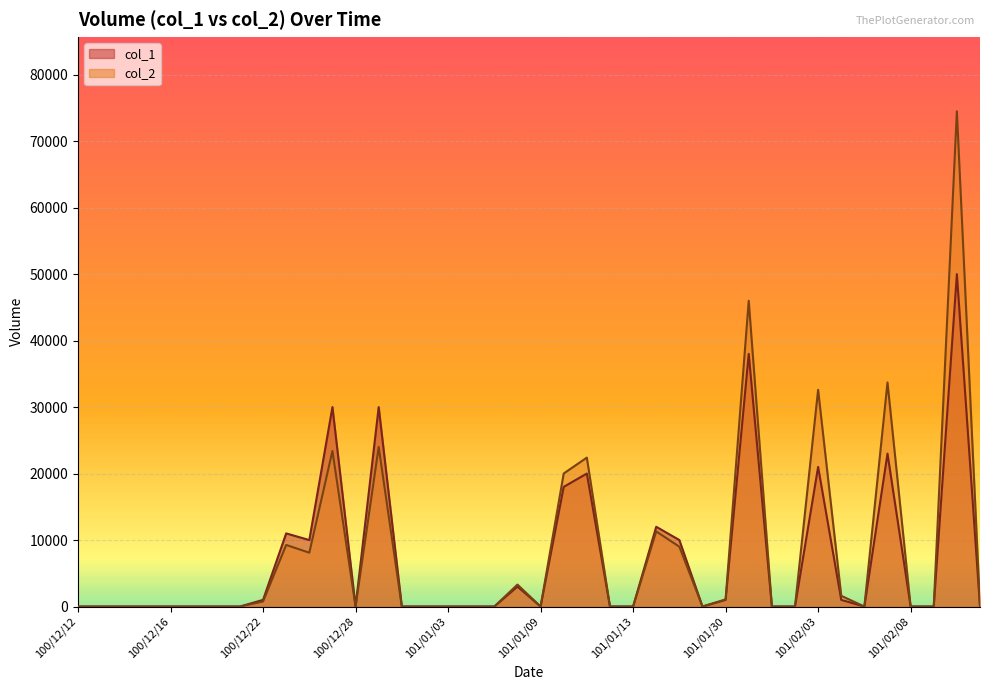

At which category is the sum across all series the highest?

101/02/10